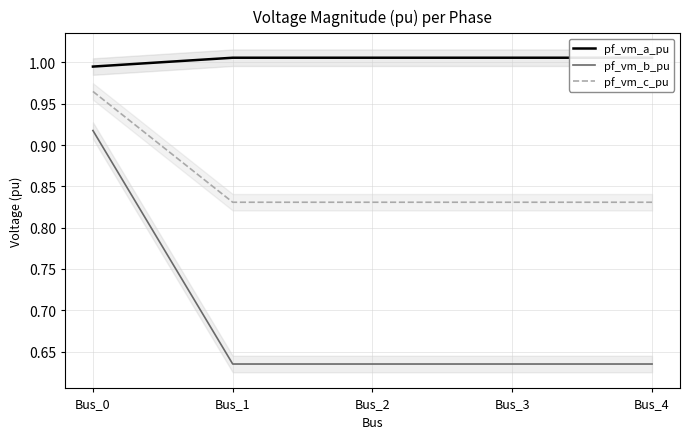

The value of pf_vm_a_pu at Bus_0 is 0.5. True or false?

False